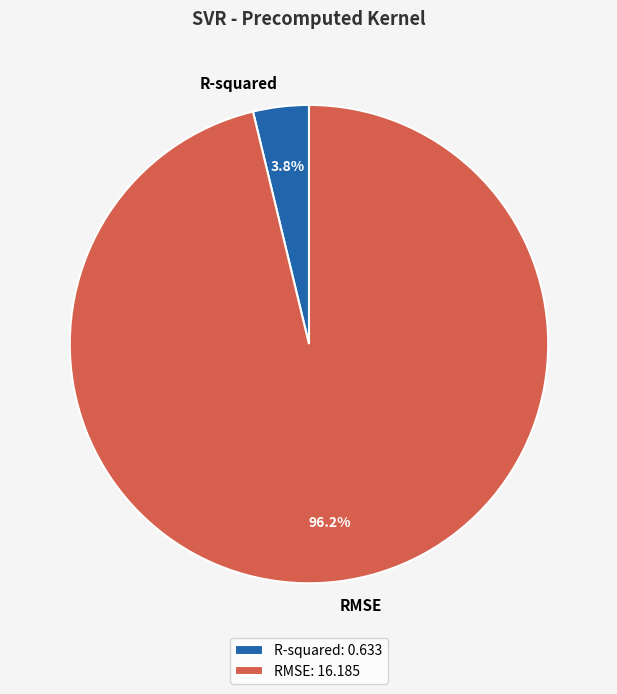

Do R-squared and RMSE together represent more than half of the pie?

Yes